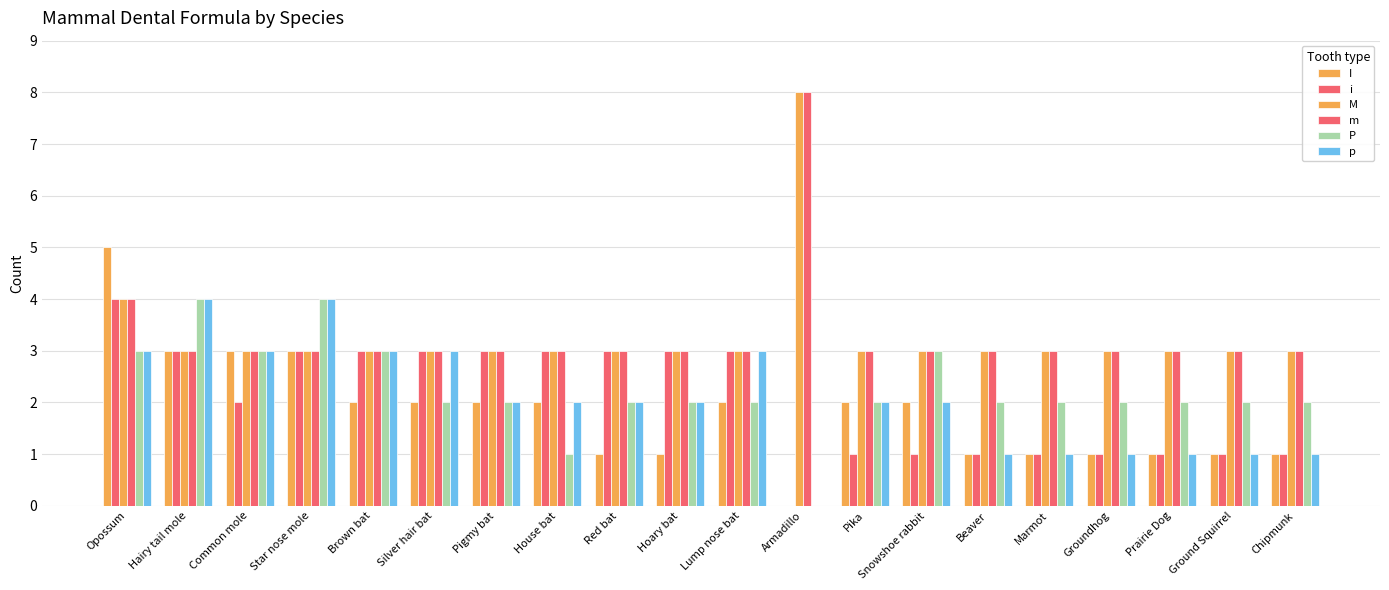

At which category is the sum across all series the highest?

Opossum